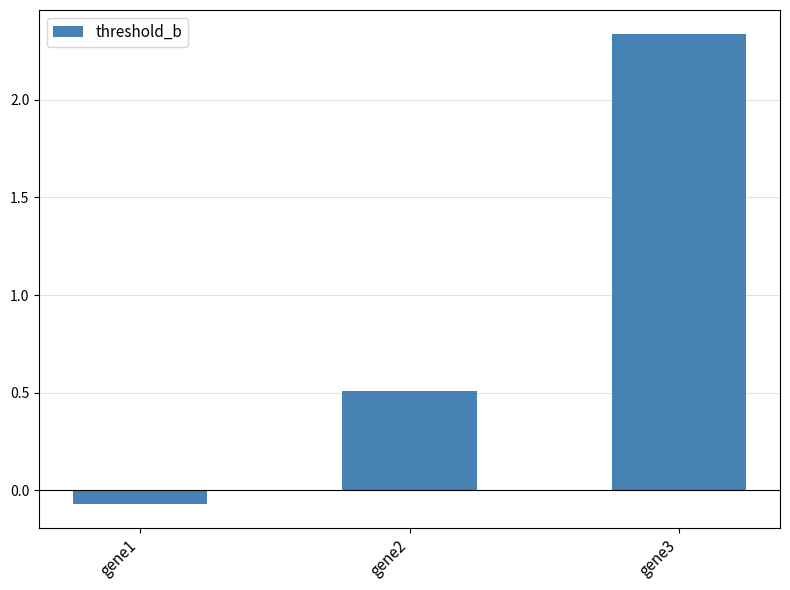

How many bars are there in total?

3